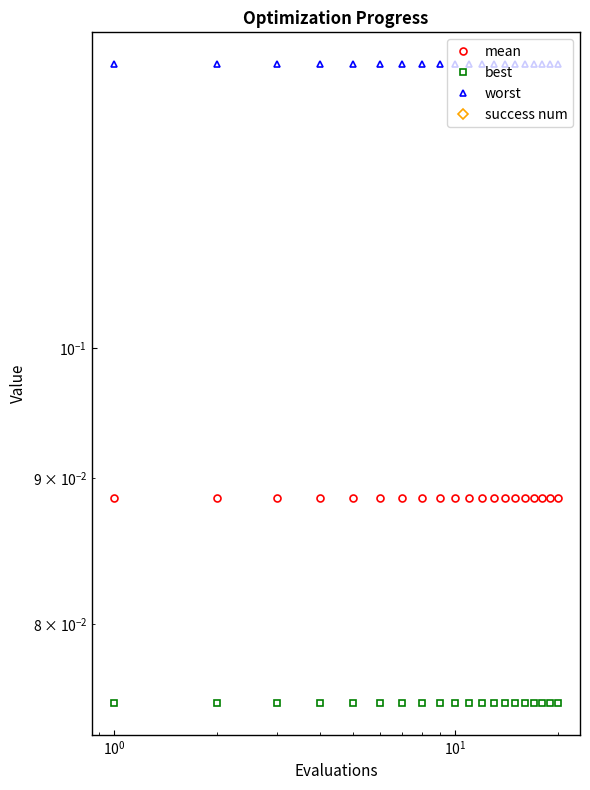

What is the spread (max minus min) of values at $\mathdefault{10^{1}}$?

0.1